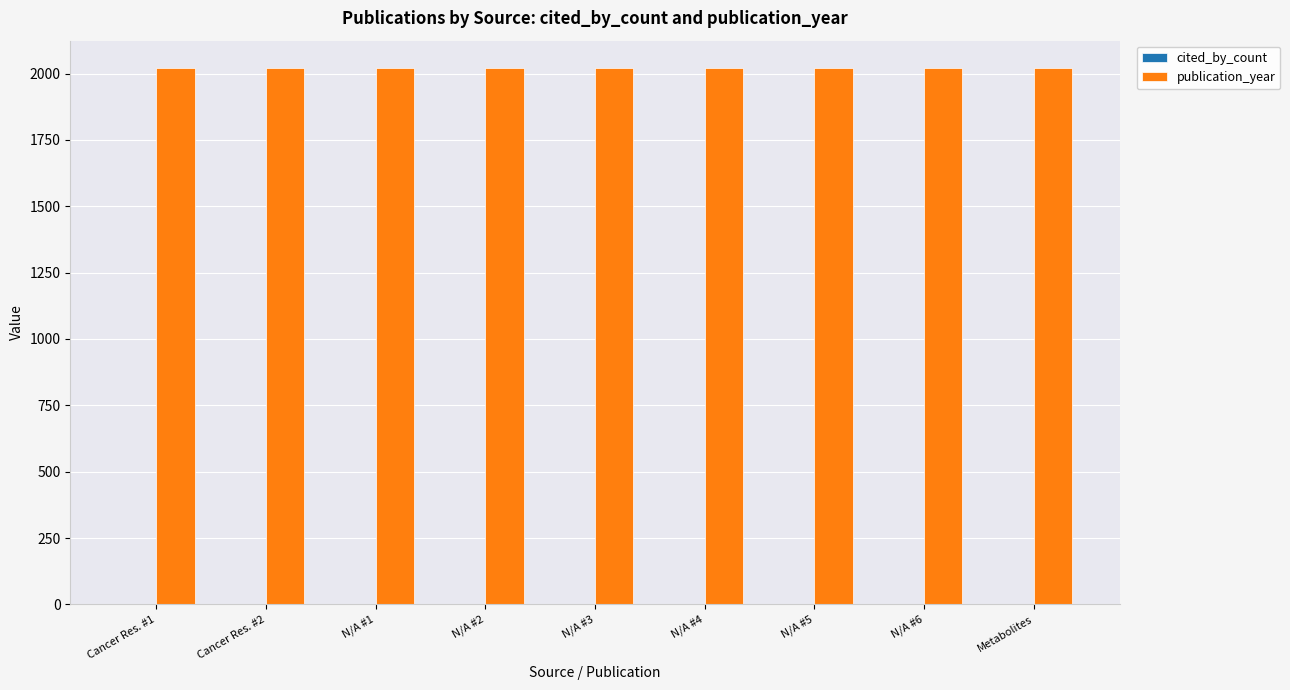

At which label does cited_by_count reach its peak?

Cancer Res. #1